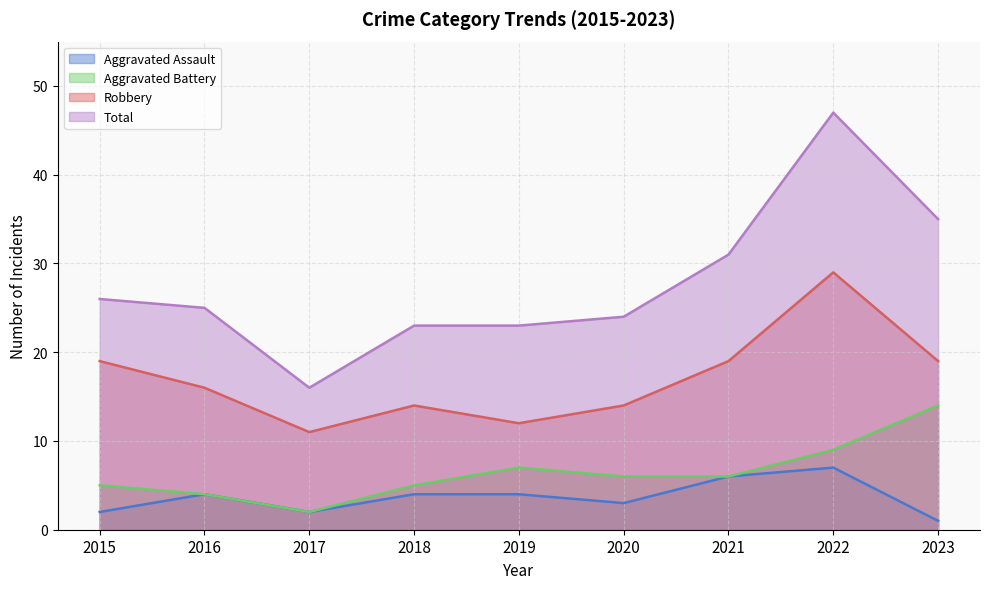

How many lines are shown in the chart?

4